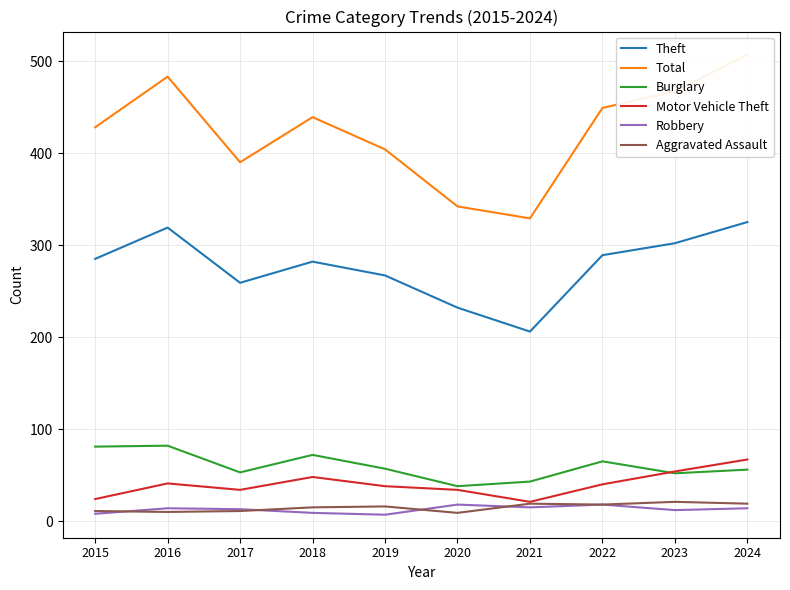

Which category has the lowest value across all series?

2019